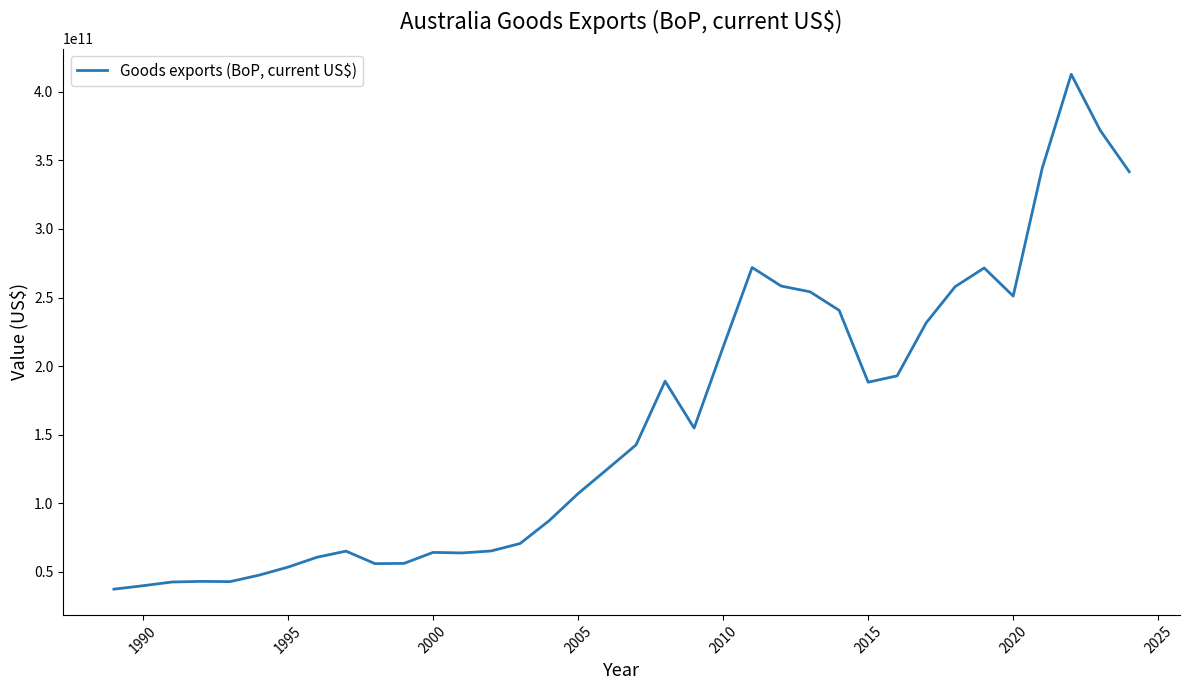

Which has a higher value, 2010 or 2020?

2020